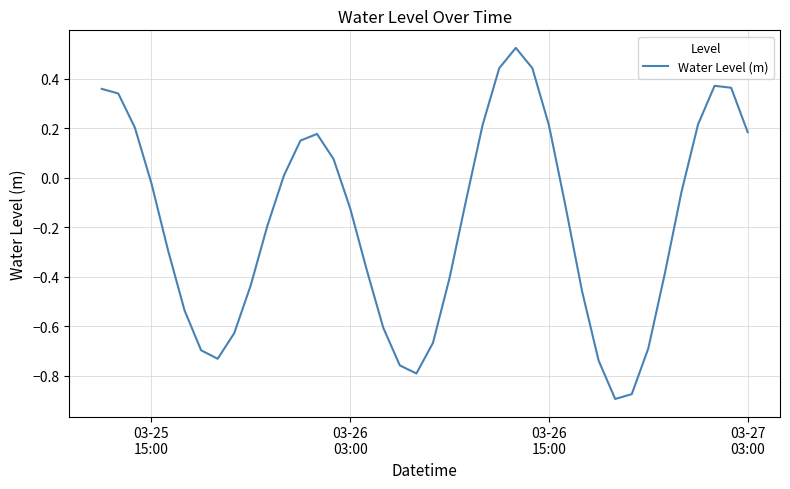

What is the difference between the maximum and minimum values?

1.4